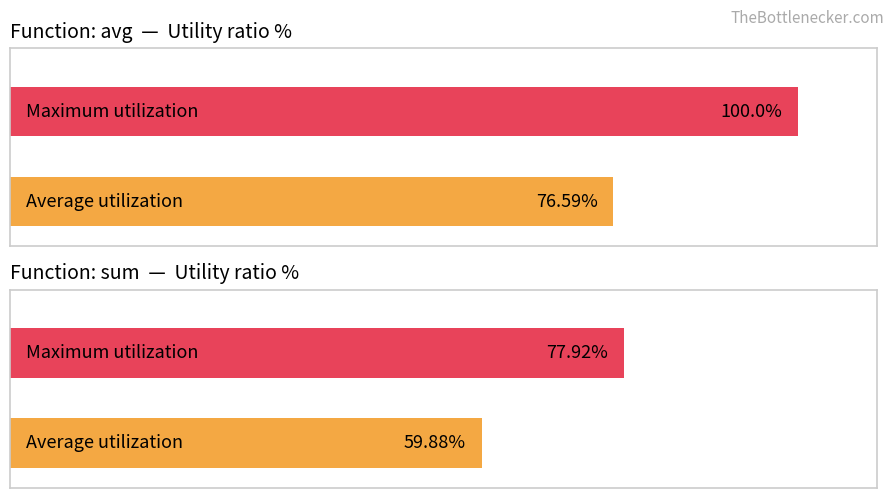

Count the number of data series in this chart.

4